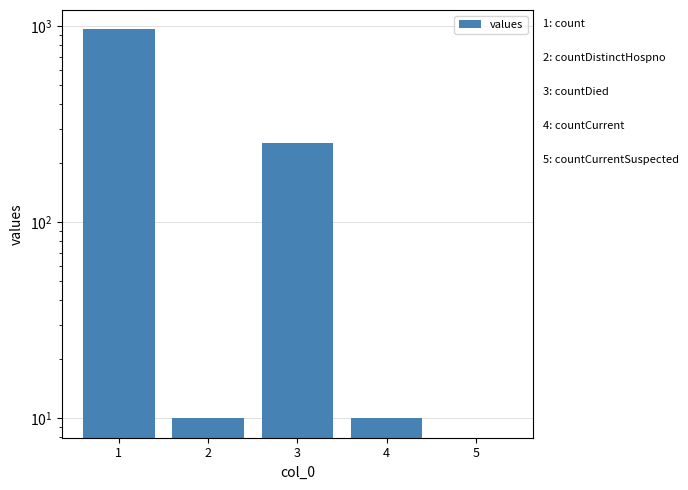

Count the number of categories in the chart.

5